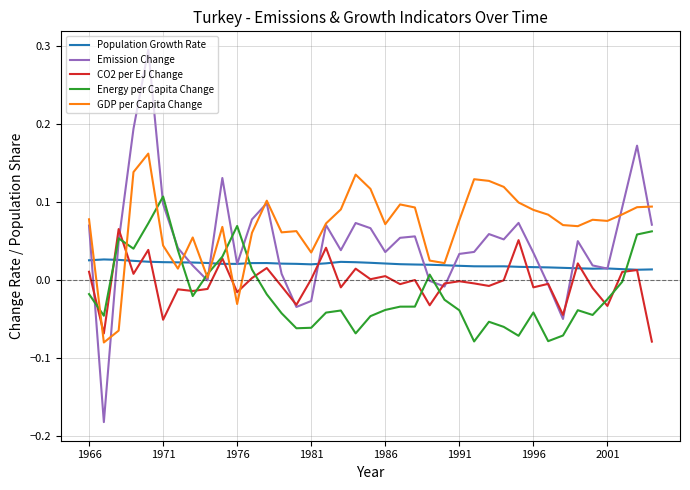

Count the Population Growth Rate values in the range 0 to 1.

39